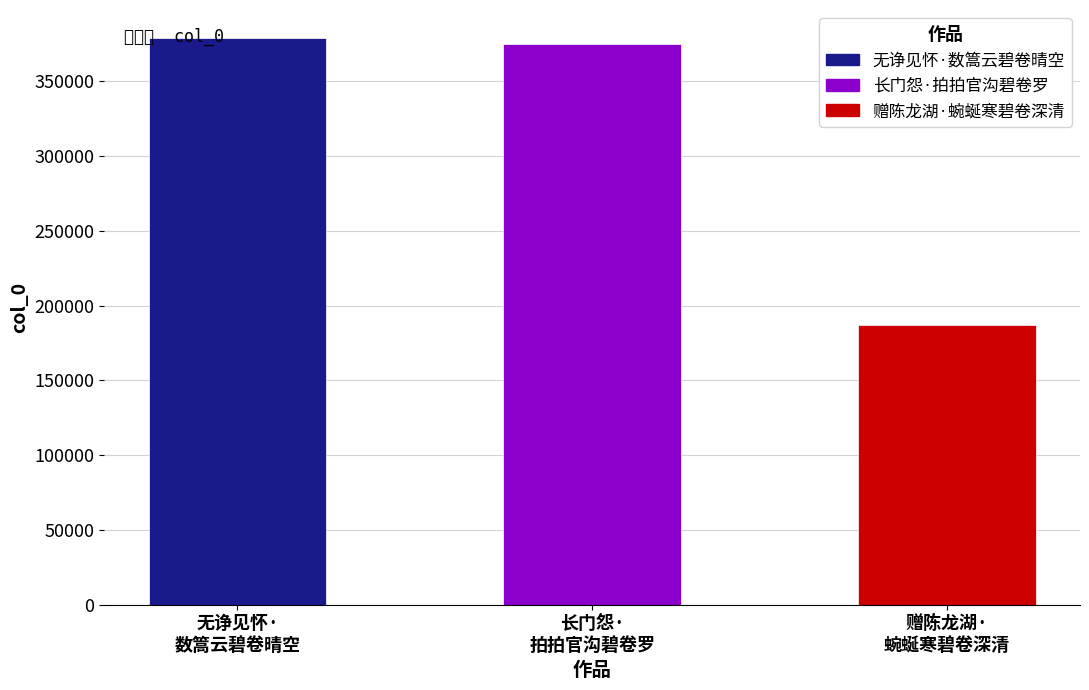

Where does the data first go above 375213?

无诤见怀·
数篙云碧卷晴空